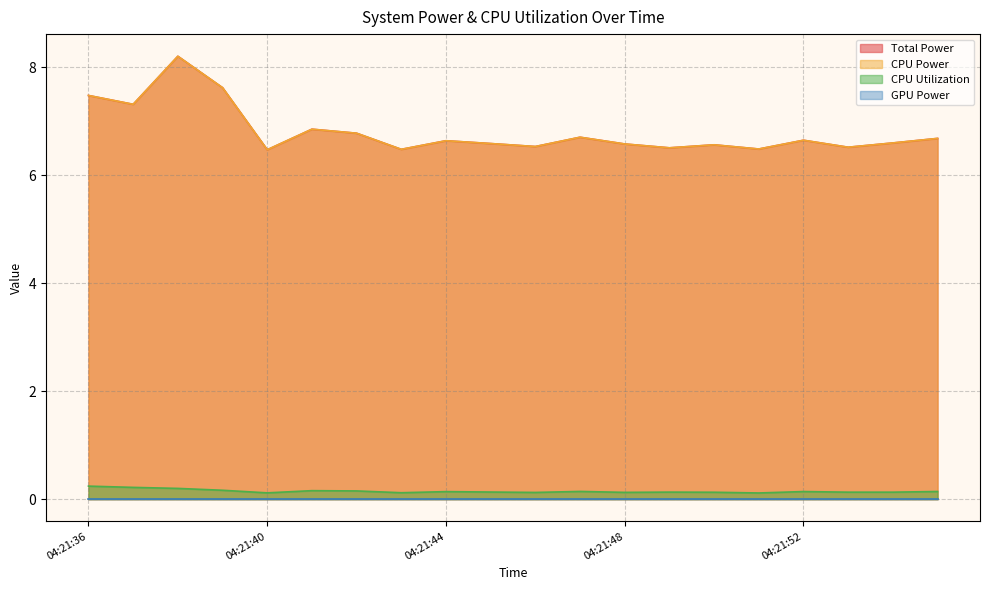

What value does the Total Power series have at 04:21:46?

6.5